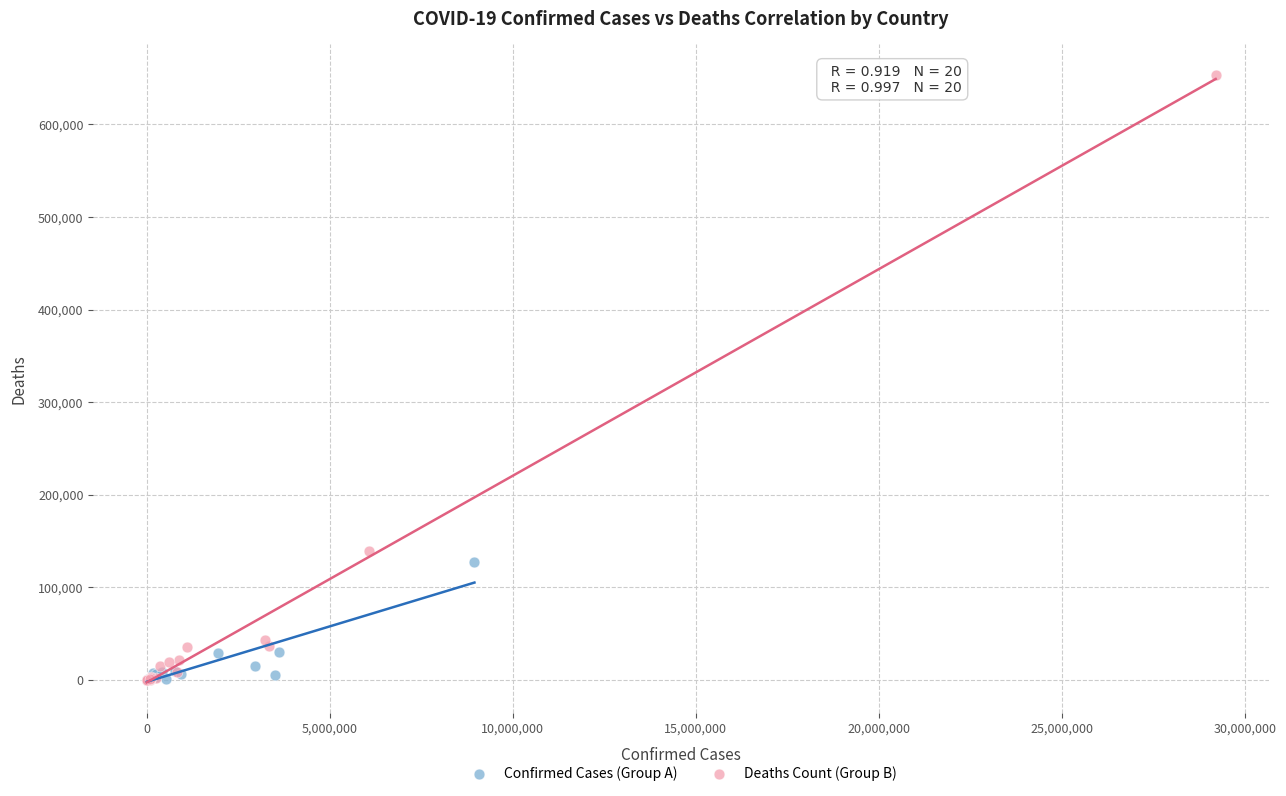

Which series contains the highest Y value?

Deaths Count (Group B)